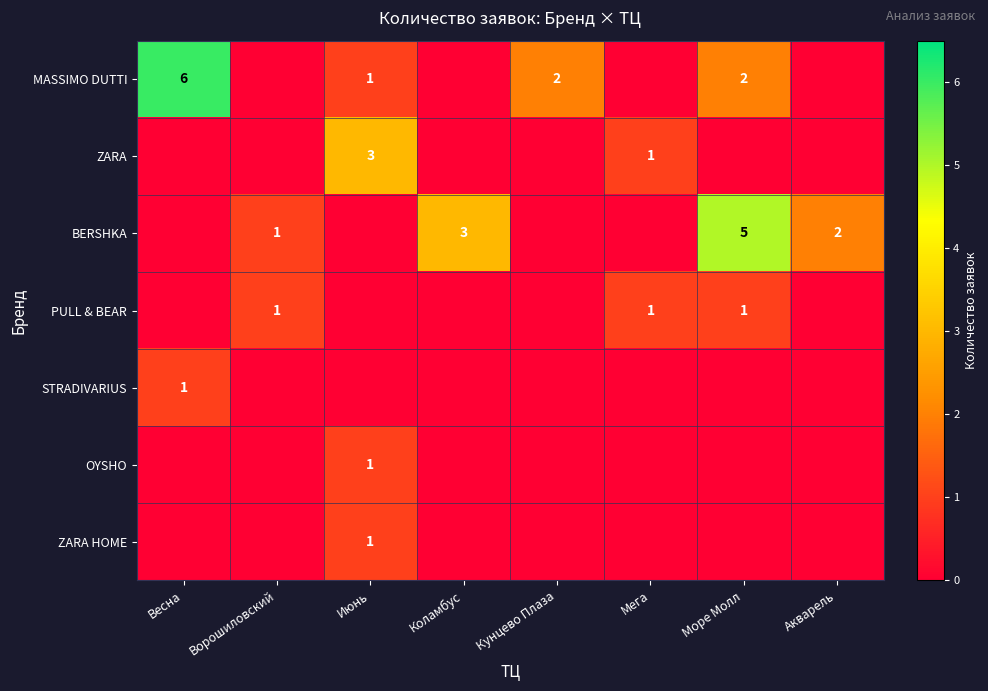

Is it true that ZARA HOME equals 1 at Июнь?

True